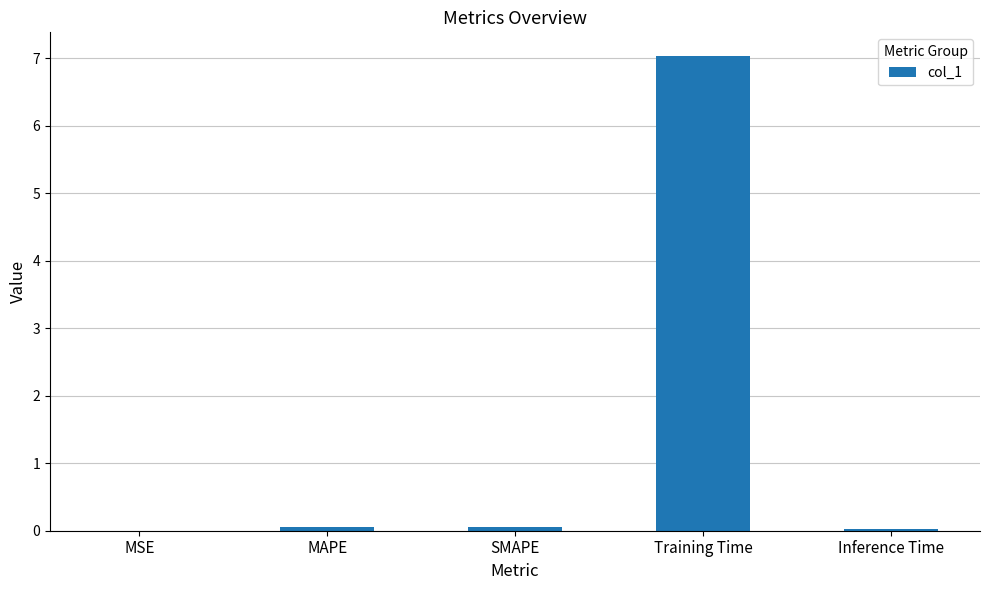

The value at Training Time is 10.1. True or false?

False